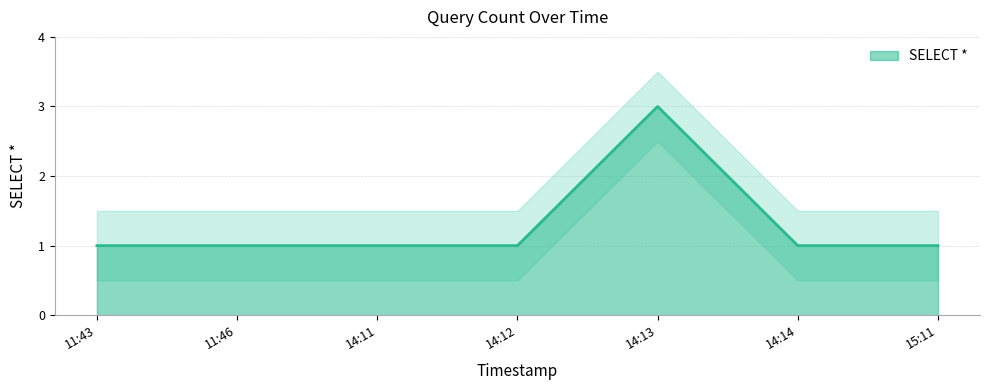

How many data points does each series have?

7